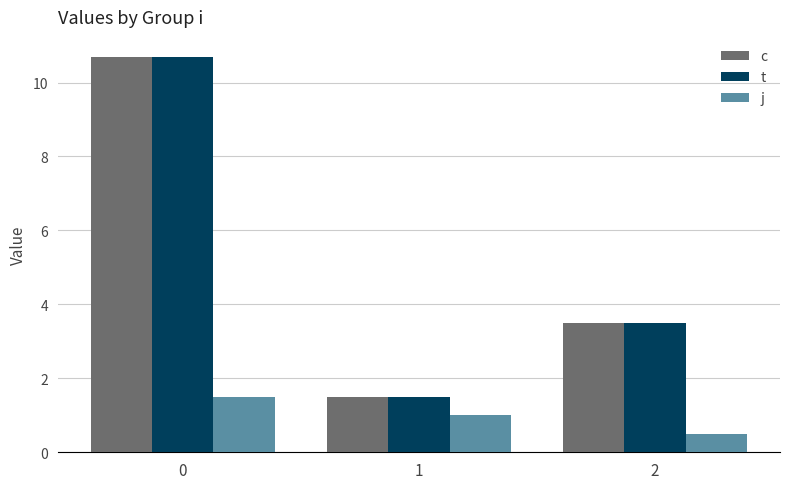

At which label is t closest to 6?

2